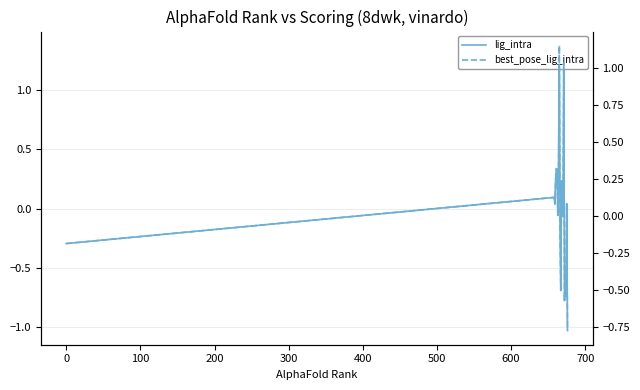

After their last crossing, which series has the higher values: best_pose_lig_intra or lig_intra?

best_pose_lig_intra